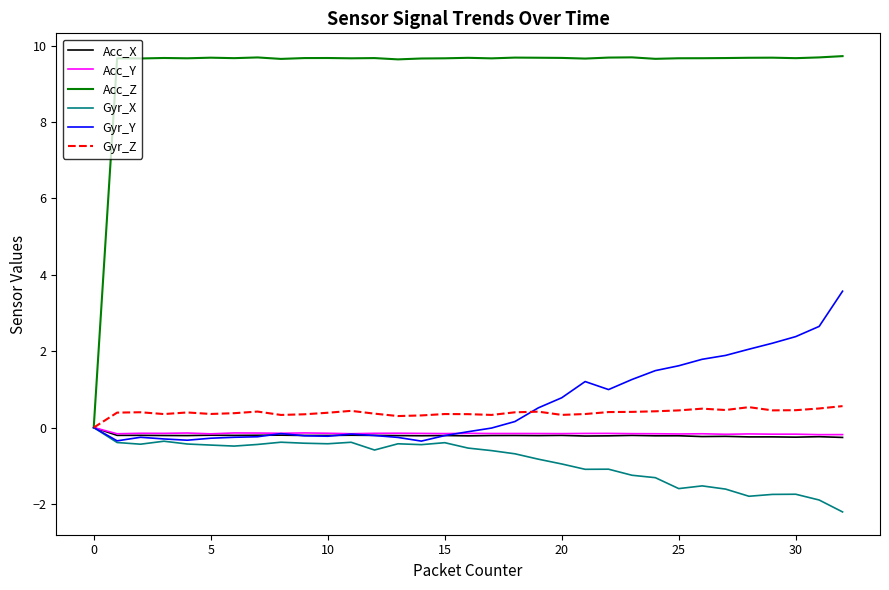

What is the lowest value of the Gyr_X series?

-2.2